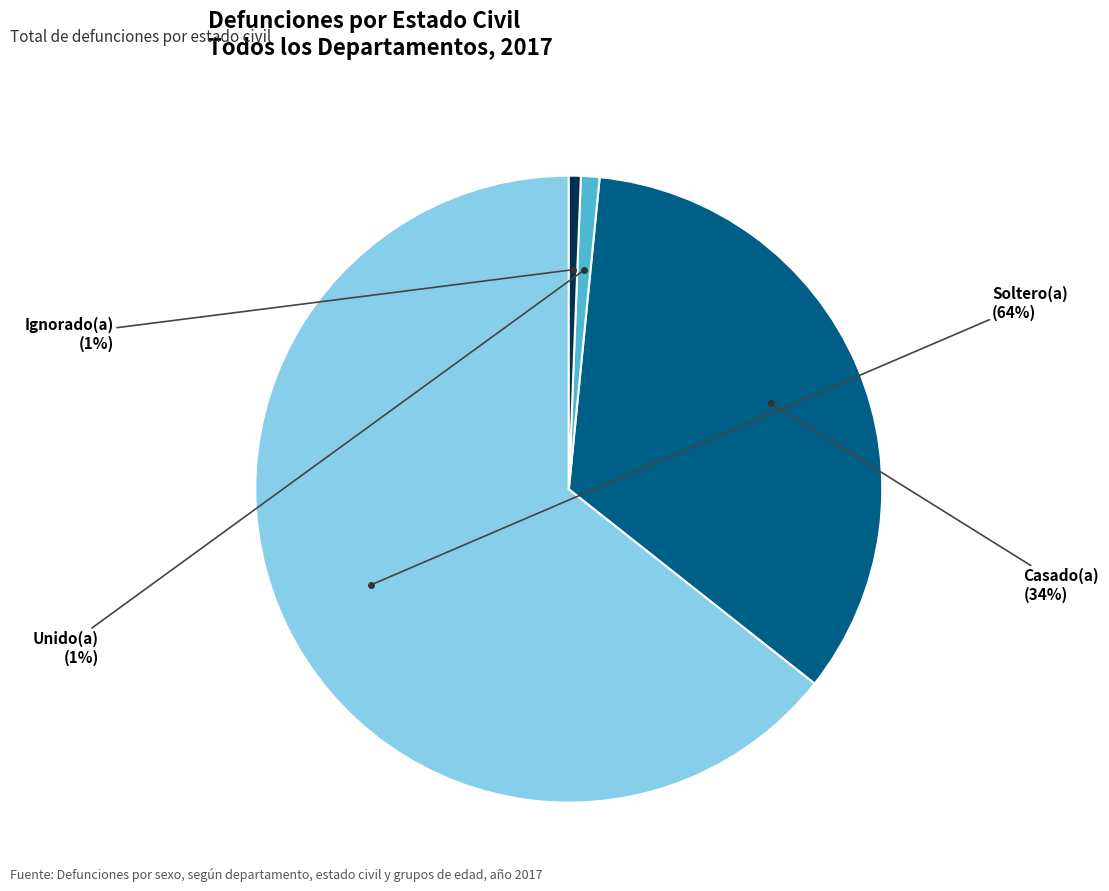

To the nearest percent, what is the average slice percentage?

25%